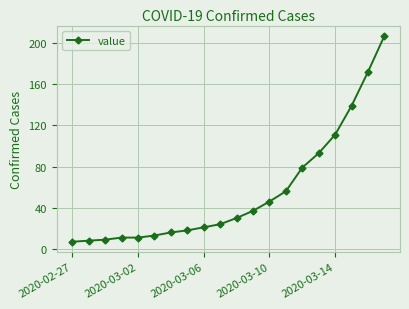

Count the number of categories in the chart.

20